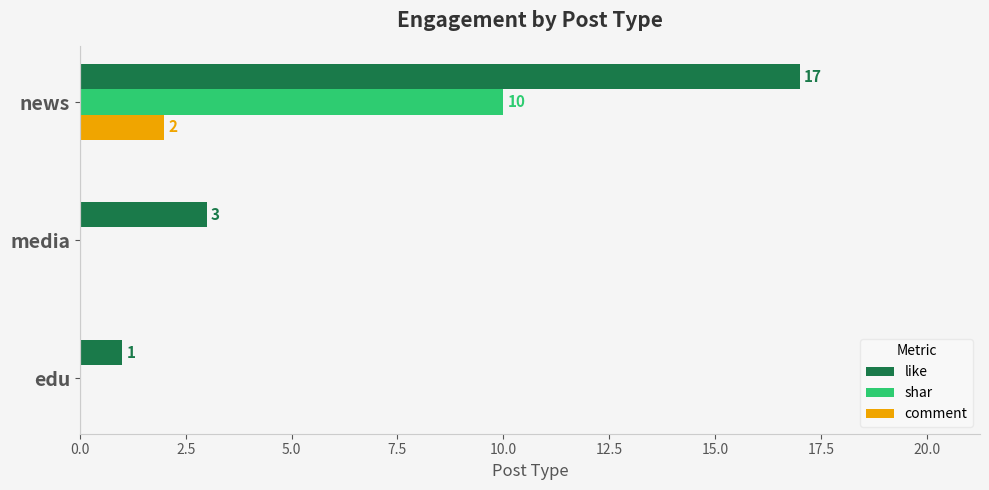

What is the highest value of the comment series?

2